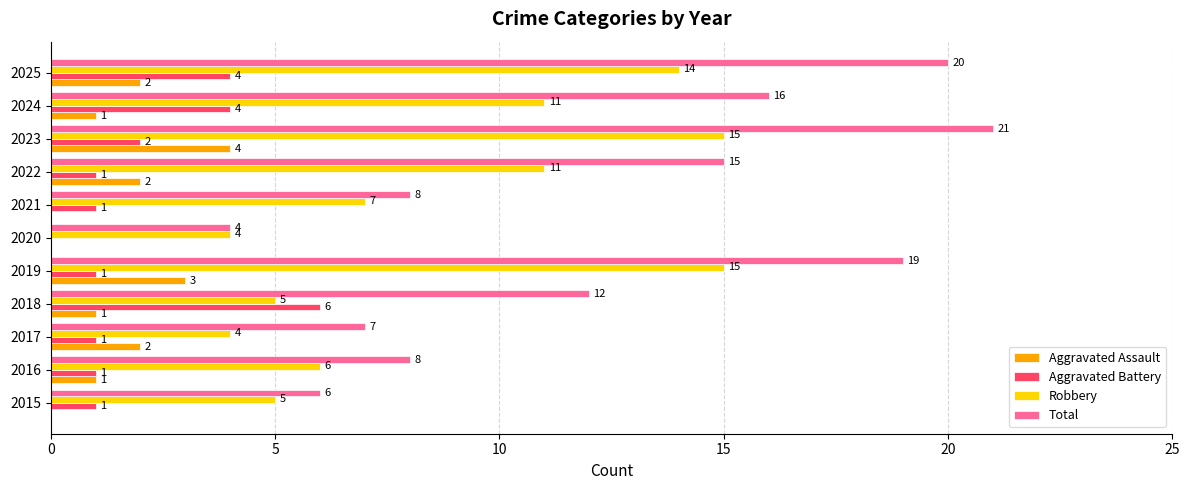

Between 2020 and 2022, which series saw the biggest shift?

Total